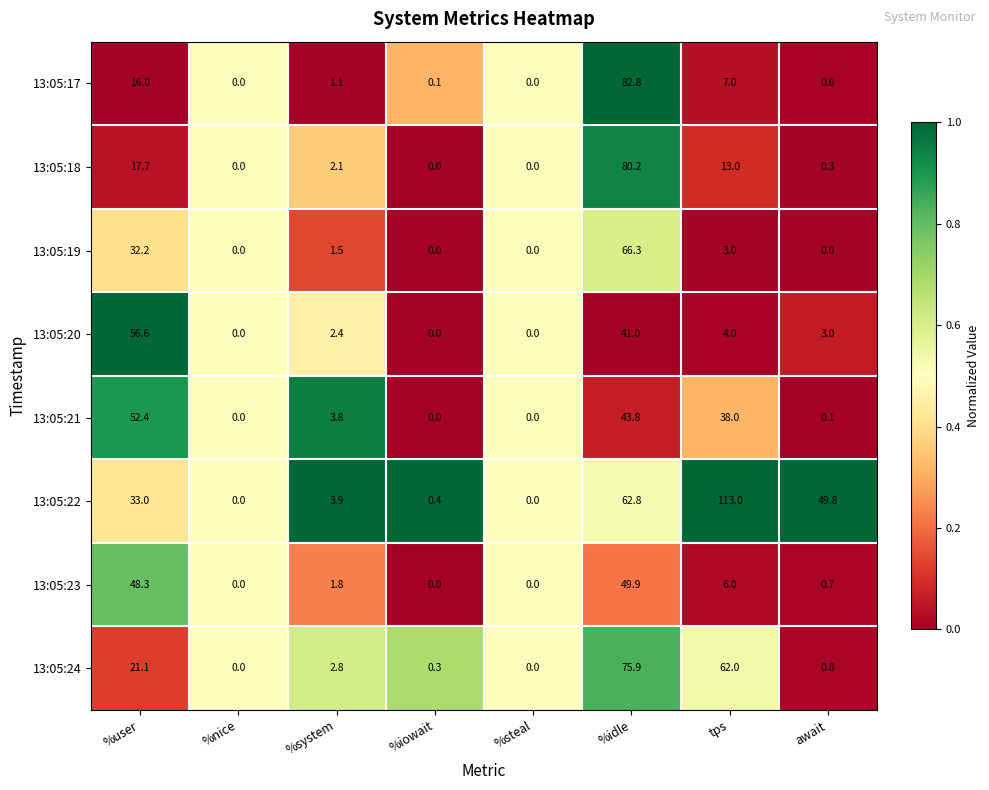

At how many categories does at least one series exceed 56?

3